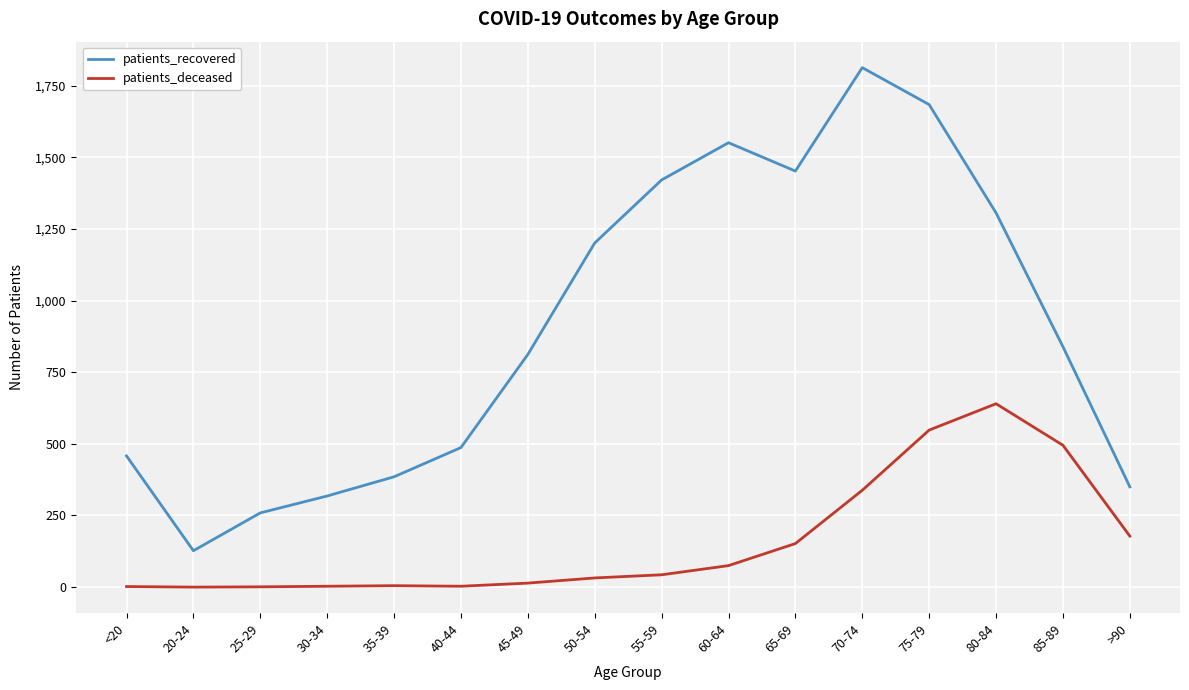

At which category does the chart reach its peak across all series?

70-74